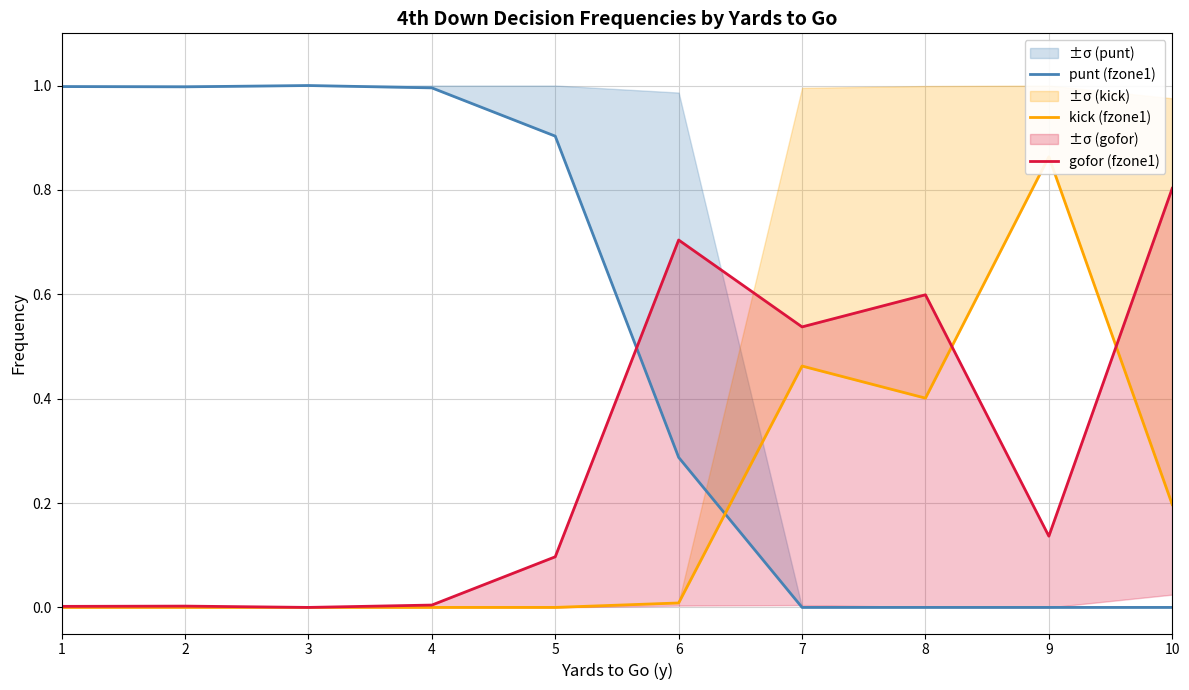

Reading left to right, transcribe all the data shown in this chart.

punt (fzone1): 1.0	1.0	1.0	1.0	0.9	0.3	0.0	0.0	0.0	0.0
kick (fzone1): 0.0	0.0	0.0	0.0	0.0	0.0	0.5	0.4	0.9	0.2
gofor (fzone1): 0.0	0.0	0.0	0.0	0.1	0.7	0.5	0.6	0.1	0.8